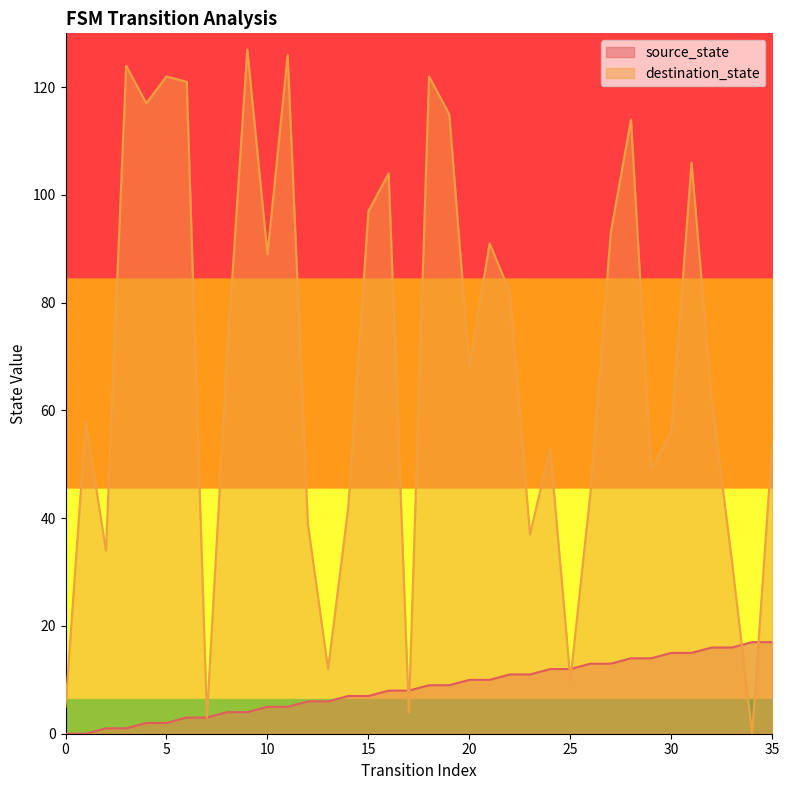

Does the chart have visible grid lines?

No